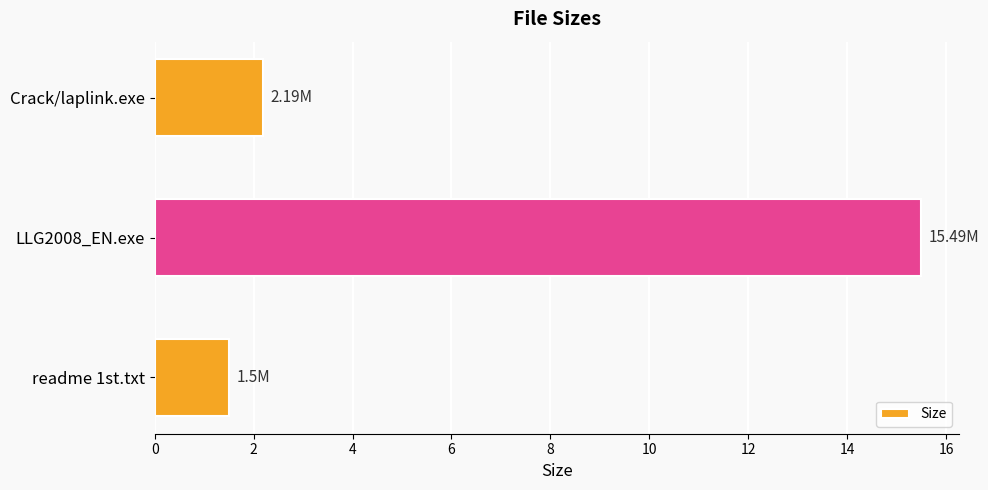

What is the smallest value displayed?

1.5